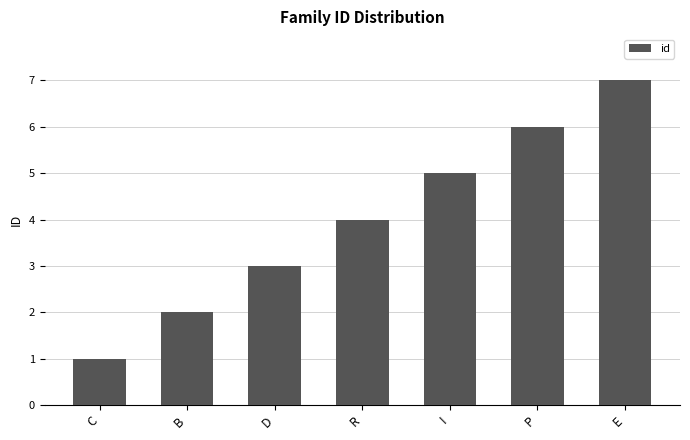

What is the label of the 5th bar from the left?

I